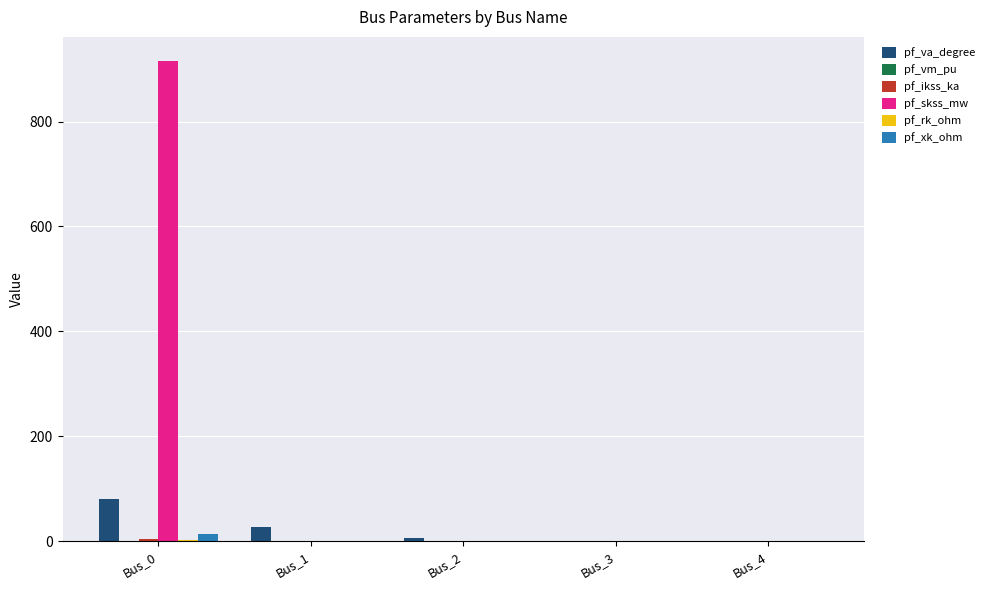

What is the difference between the maximum and minimum values in the pf_rk_ohm series?

2.0